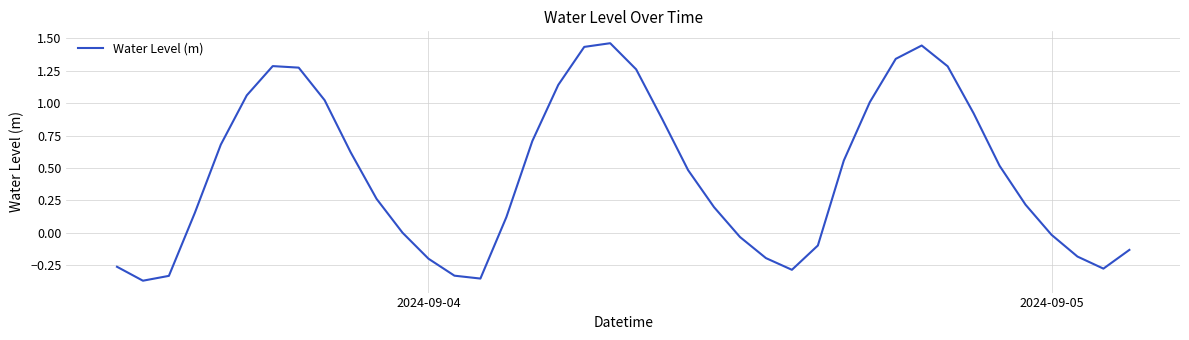

What is the difference between the maximum and minimum values?

1.8